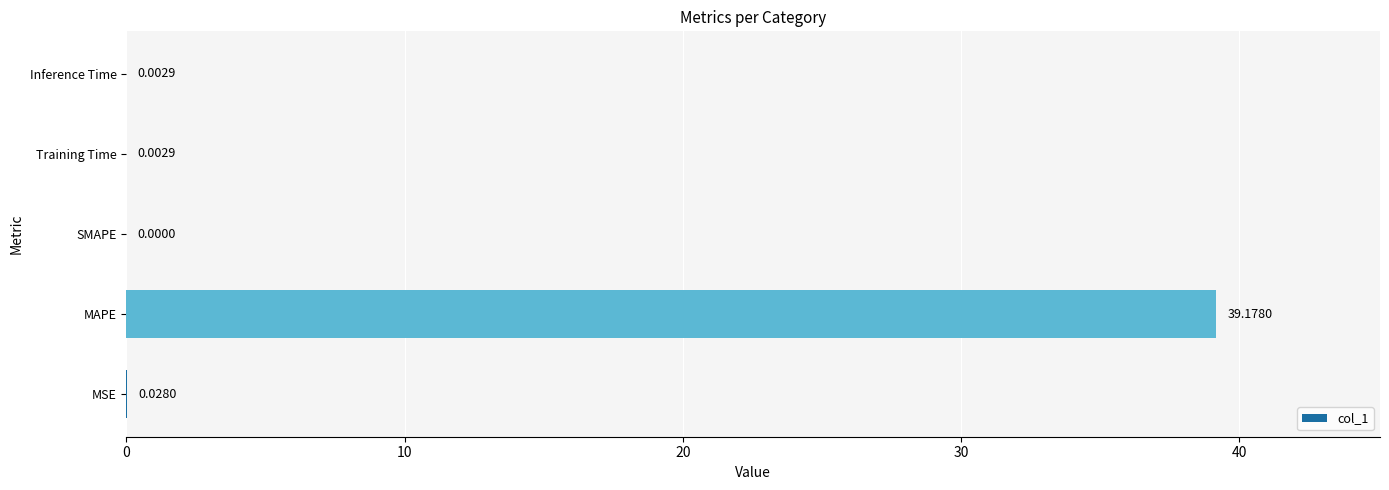

Between MAPE and MSE, which is larger?

MAPE